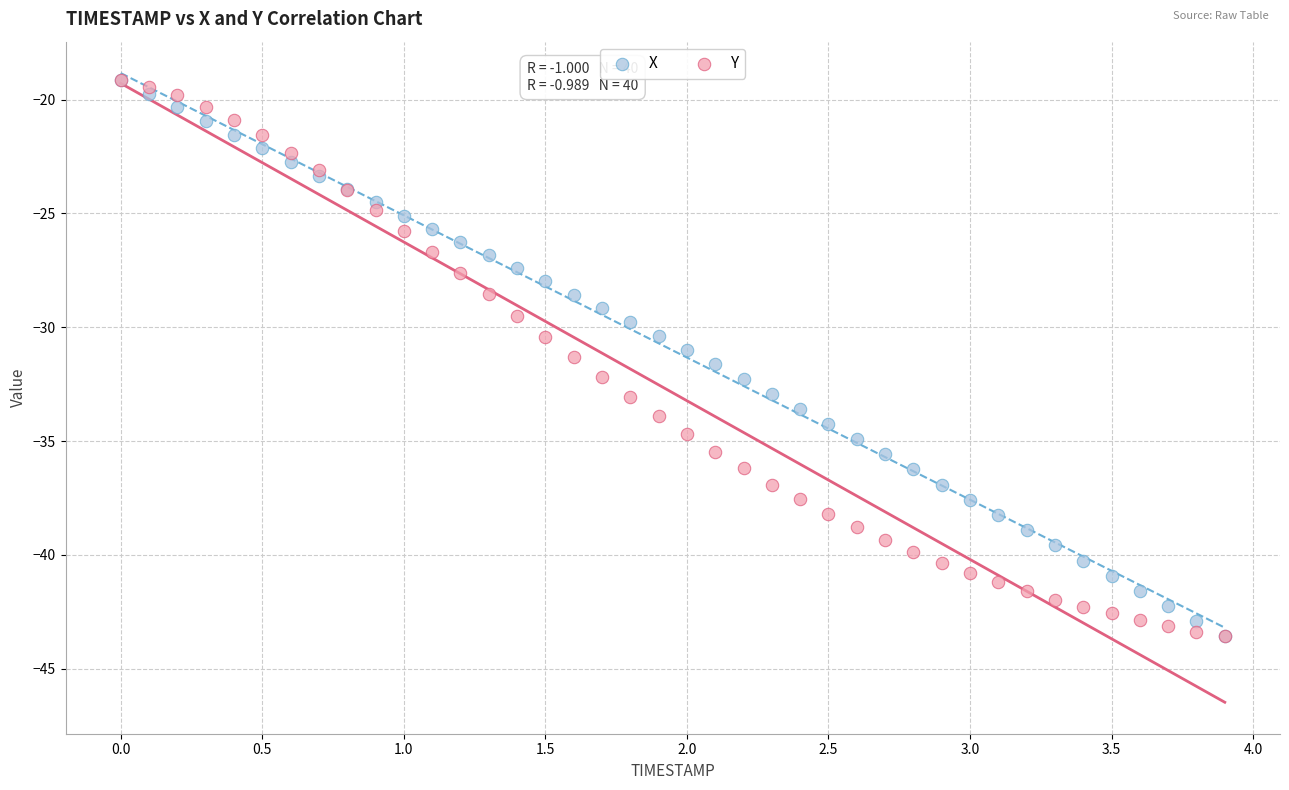

What are all the series names shown in the legend?

X, Y